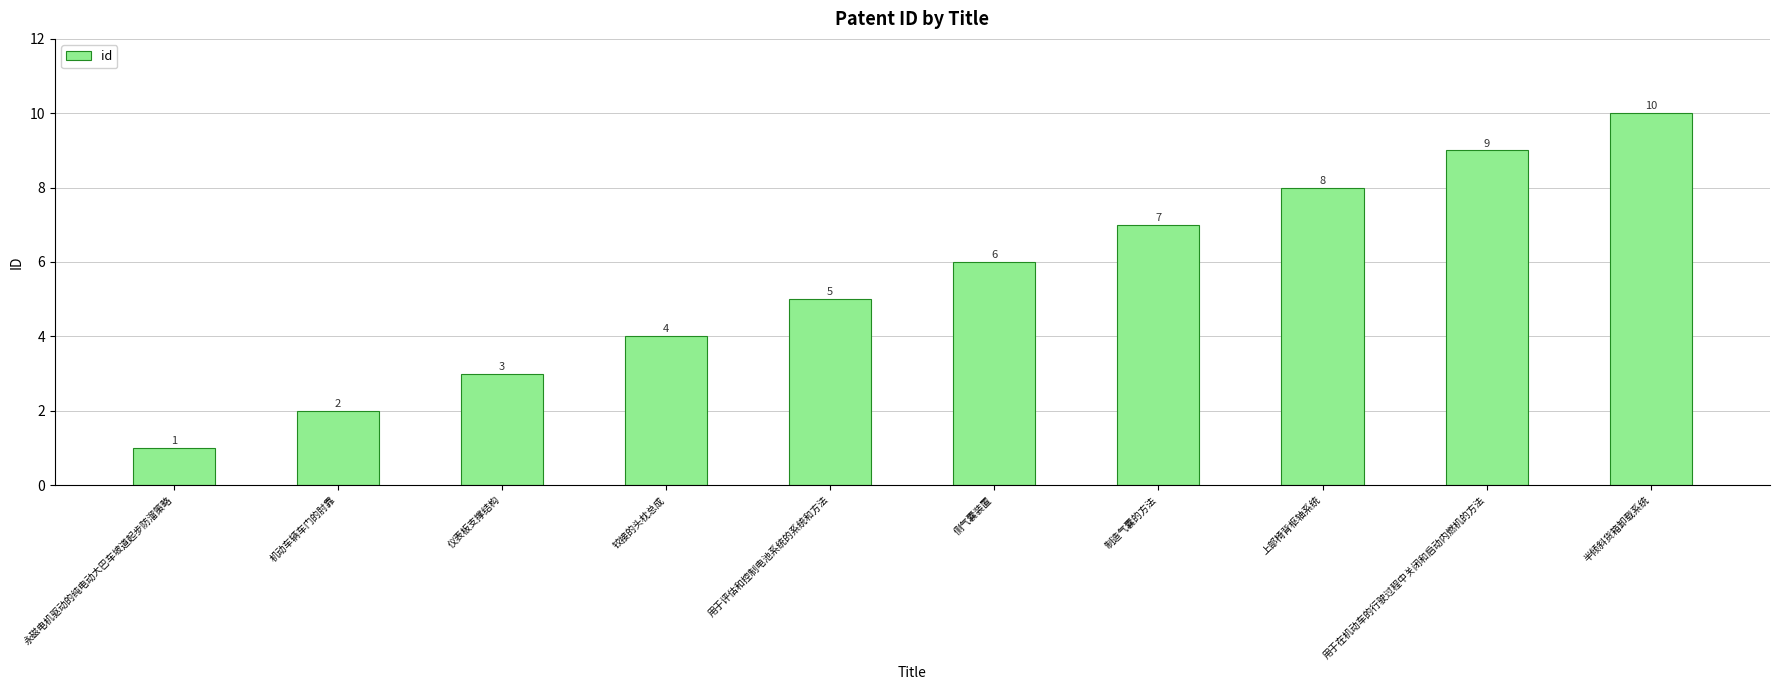

List the labels in order of value, largest first.

半倾斜货箱卸载系统, 用于在机动车的行驶过程中关闭和启动内燃机的方法, 上部椅背枢轴系统, 制造气囊的方法, 侧气囊装置, 用于评估和控制电池系统的系统和方法, 铰接的头枕总成, 仪表板支撑结构, 机动车辆车门的肘靠, 永磁电机驱动的纯电动大巴车坡道起步防溜策略